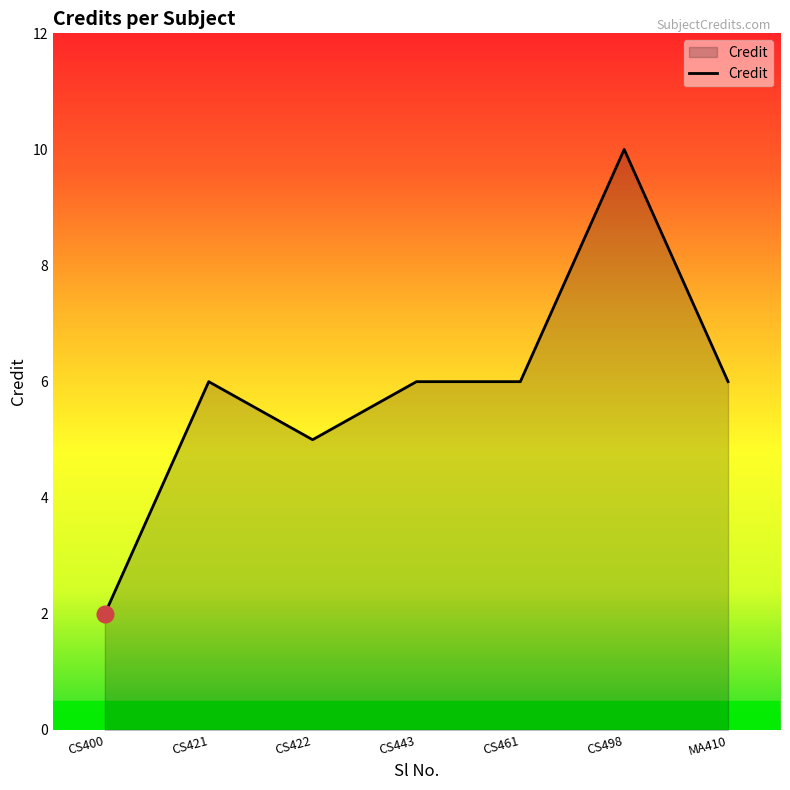

Which category has the highest value across all series?

CS498